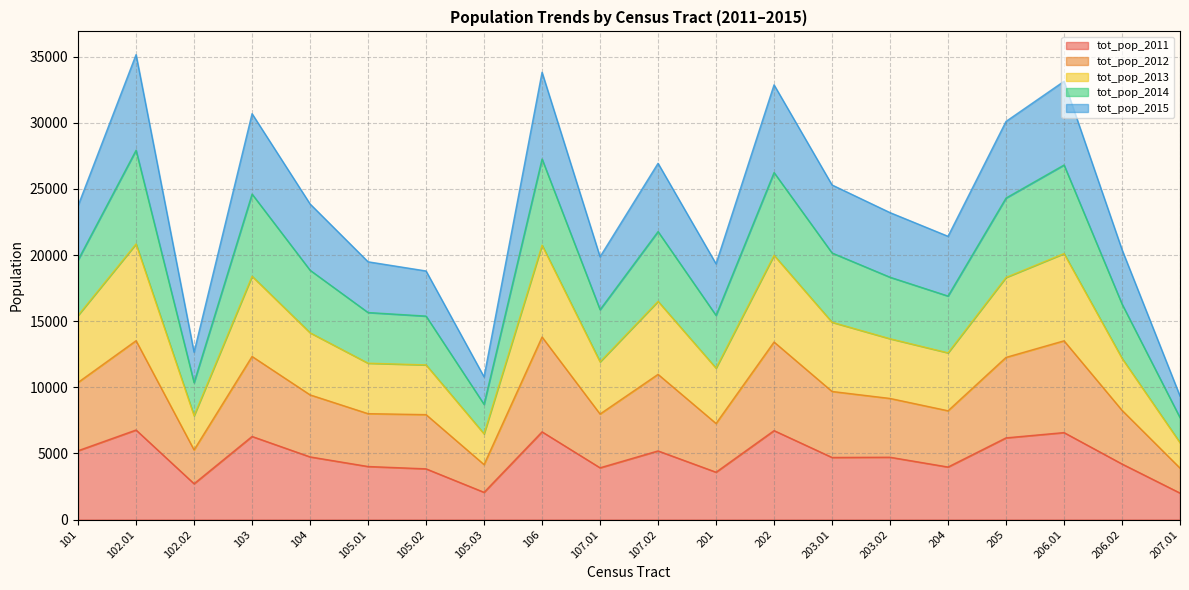

True or false: tot_pop_2014 and tot_pop_2011 intersect in this chart.

False